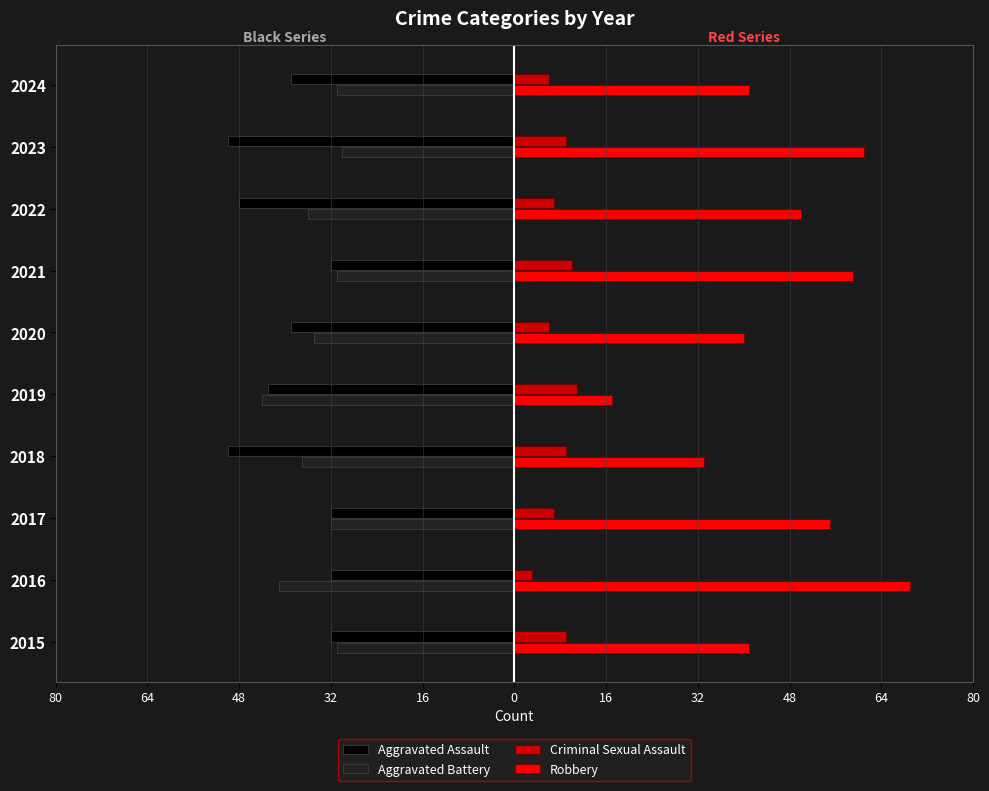

What are all the series names shown in the legend?

Aggravated Assault, Aggravated Battery, Criminal Sexual Assault, Robbery